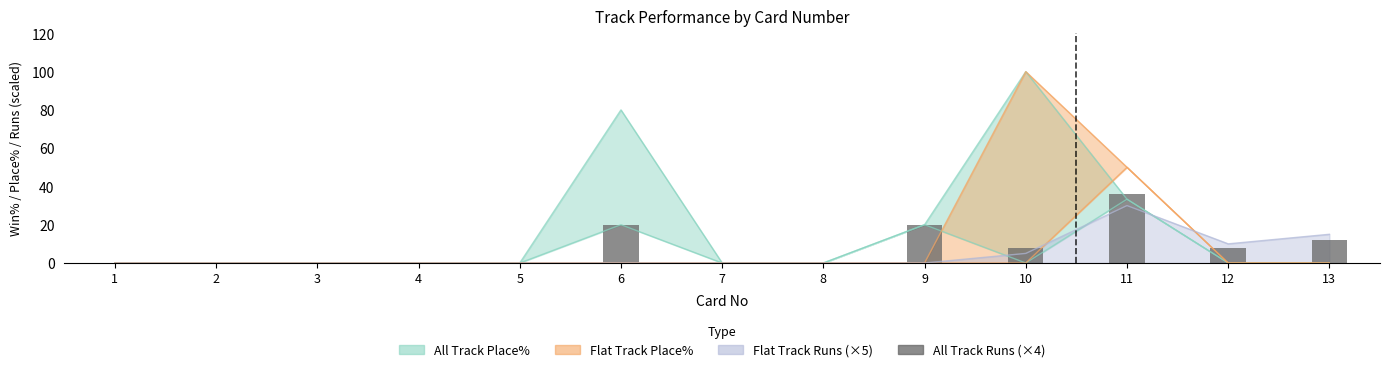

The chart shows a value of 16 at 1. True or false?

False